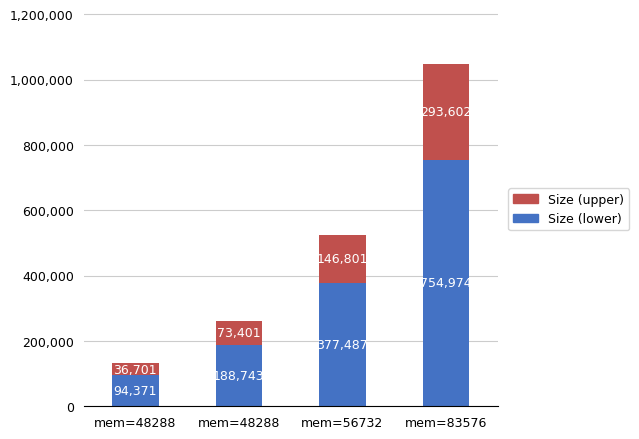

What is the sum of the Size (upper) values at mem=48288 and mem=83576?

367003